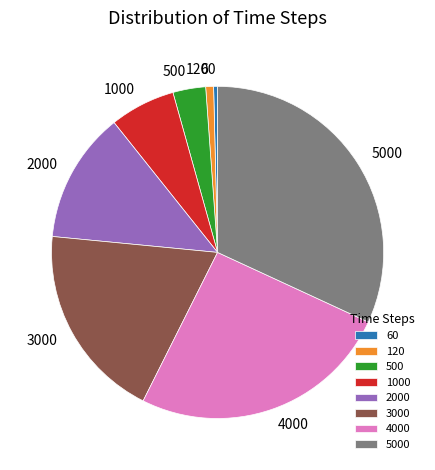

Combined, do 3000 and 2000 account for over 50%?

No